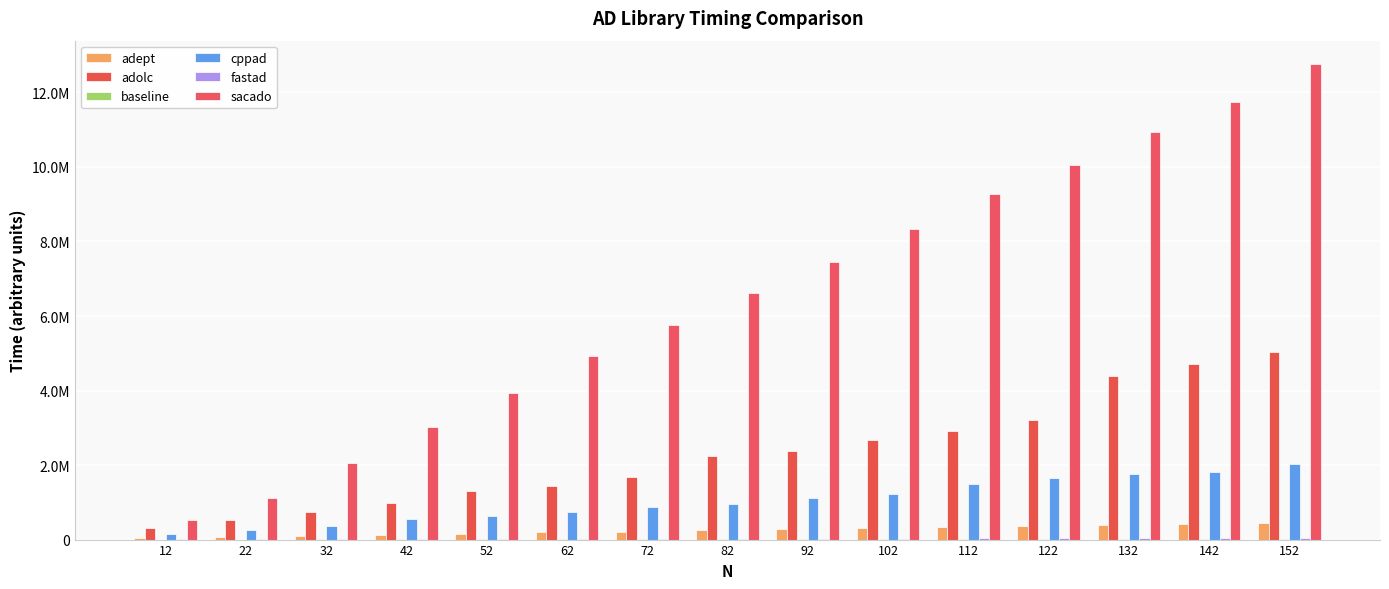

Are the bars grouped side by side (vs. stacked)?

Yes